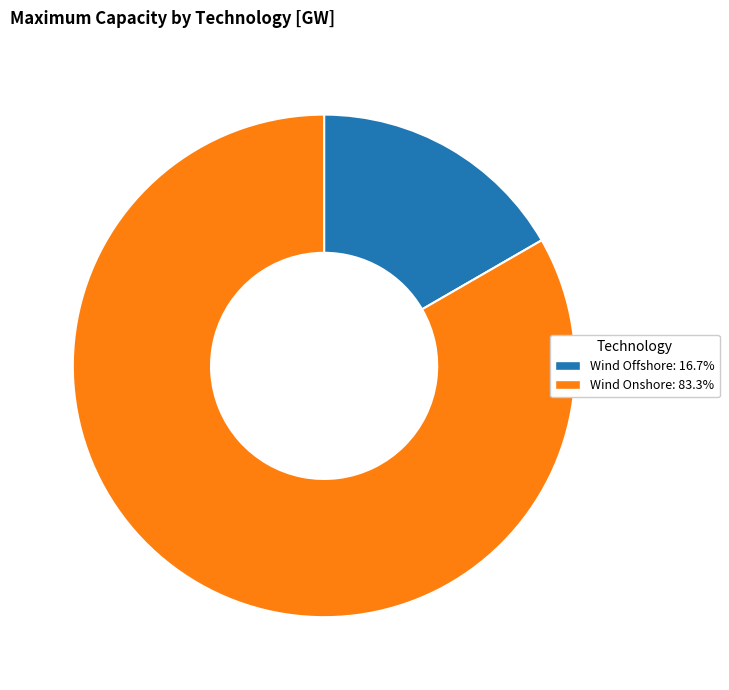

Approximately how many times larger is the value at Wind Onshore: 83.3% compared to Wind Offshore: 16.7%?

5.0